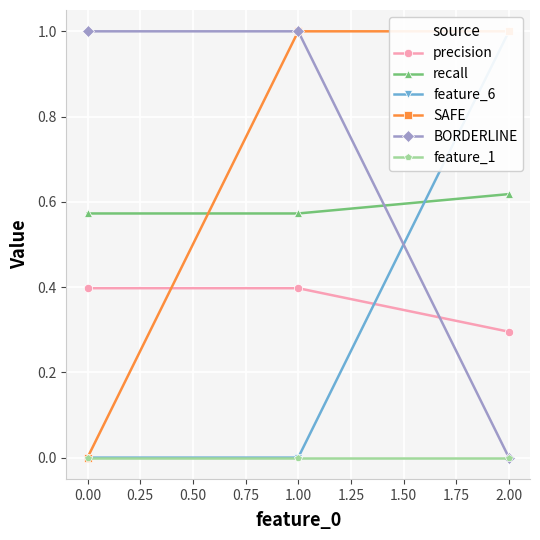

What value does the BORDERLINE series have at 0.00?

1.0